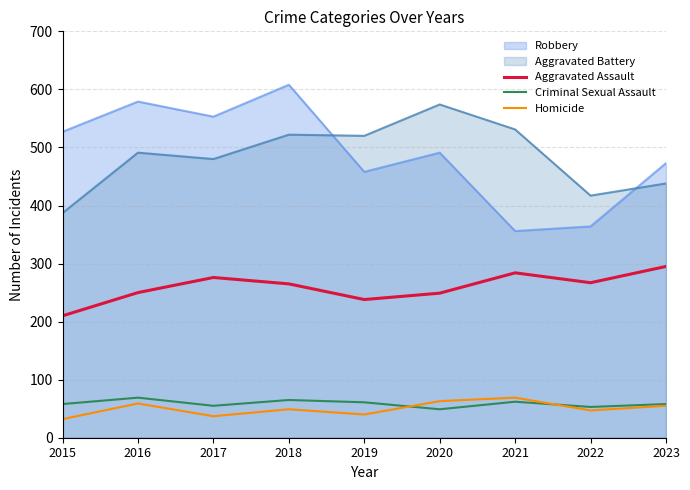

True or false: Criminal Sexual Assault and Homicide intersect in this chart.

True